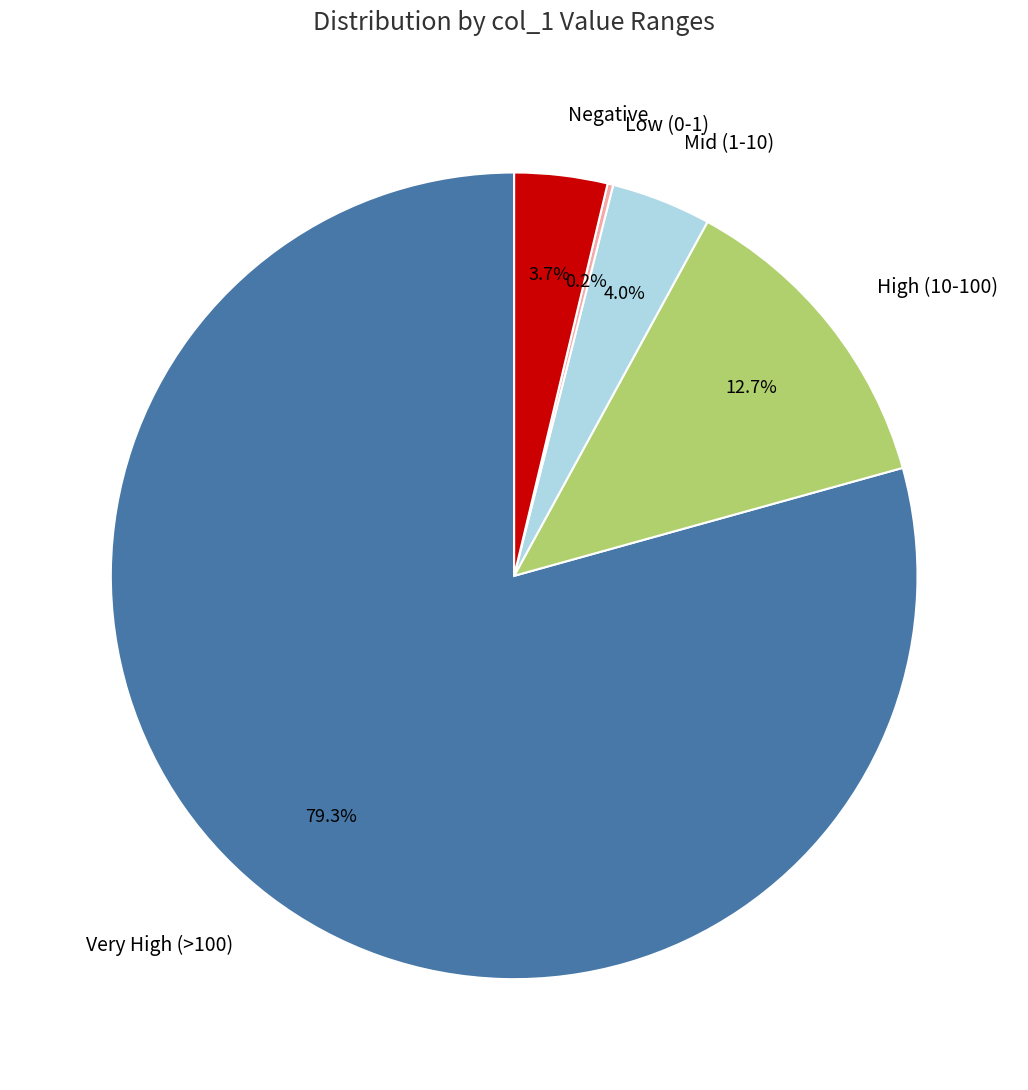

Is there a majority slice in this chart?

Yes